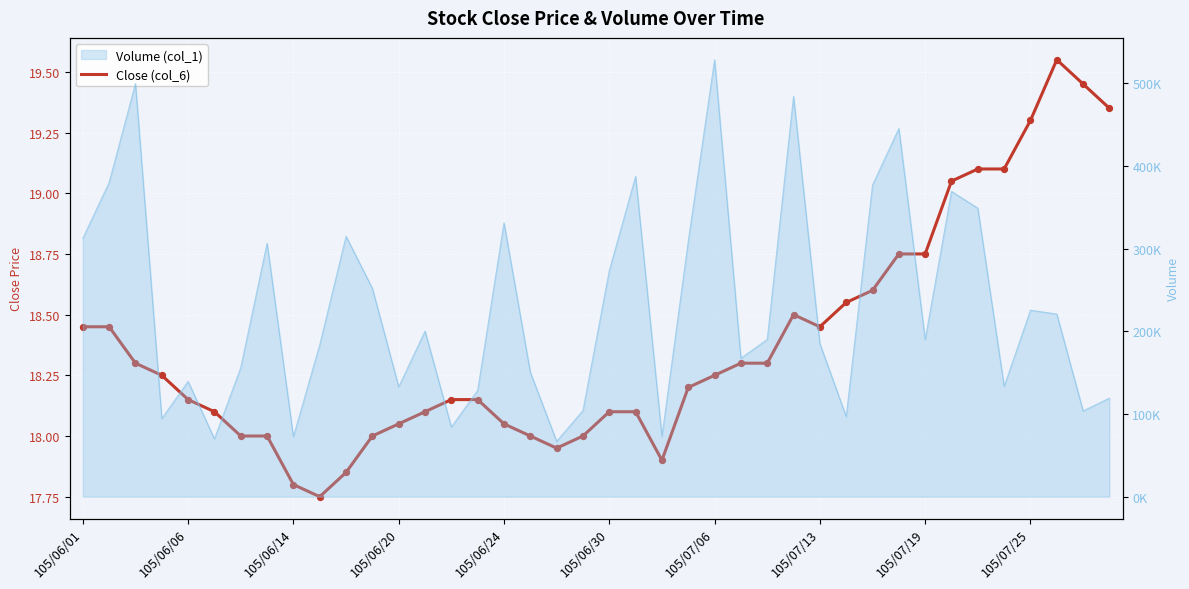

What is the ratio of the value at 19 to the value at 35?

0.9